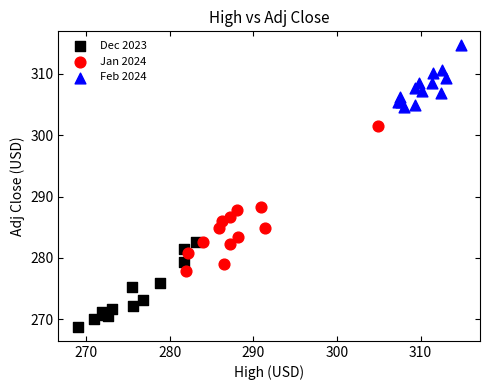

Which series reaches the minimum Y coordinate?

Dec 2023